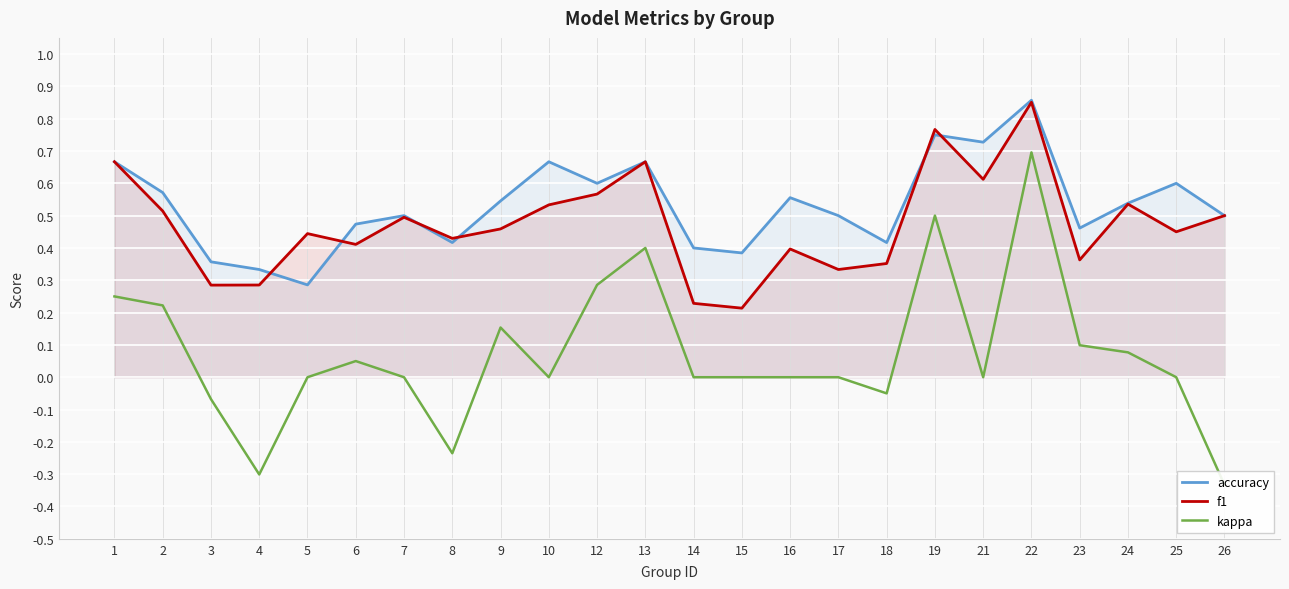

True or false: kappa and accuracy intersect in this chart.

False